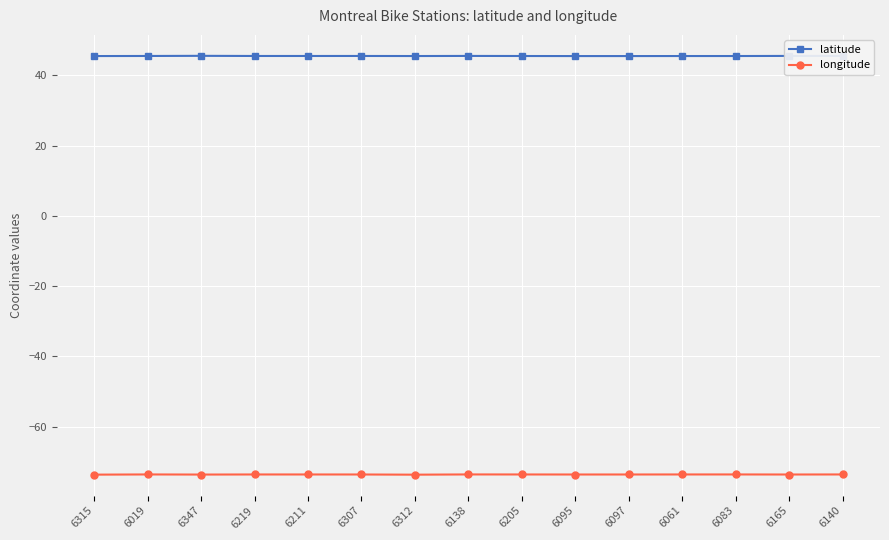

Is this an area chart (filled region under the line)?

No